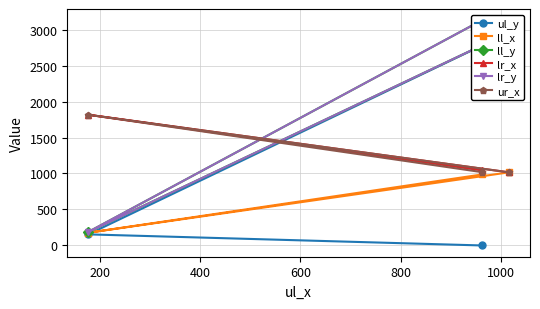

At how many categories does at least one series exceed 2699?

2